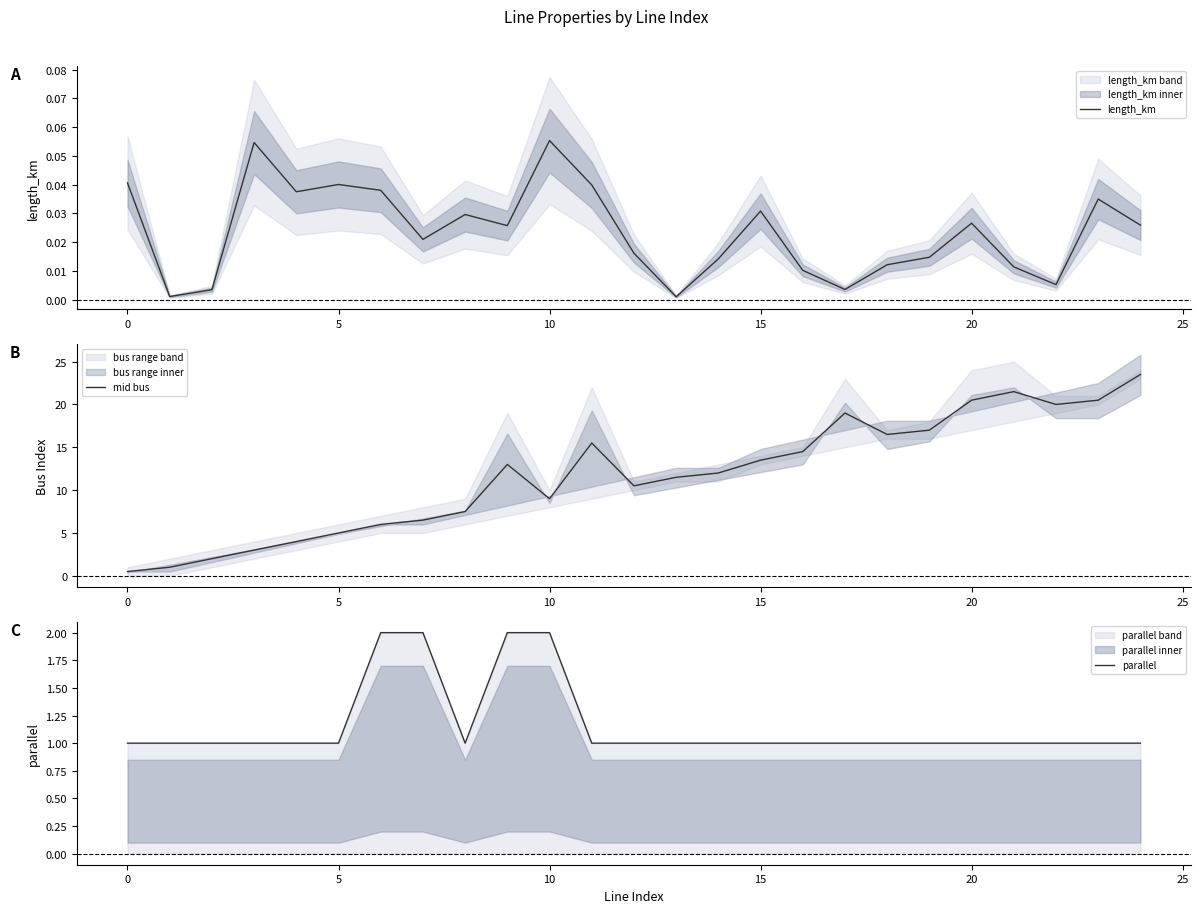

Is it true that mid bus equals 28.0 at 20?

False